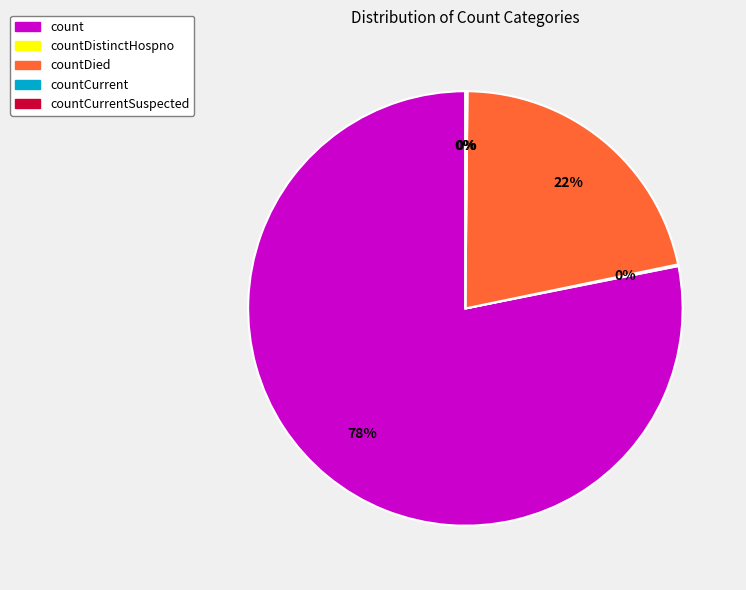

To the nearest percent, what is the average slice percentage?

20%